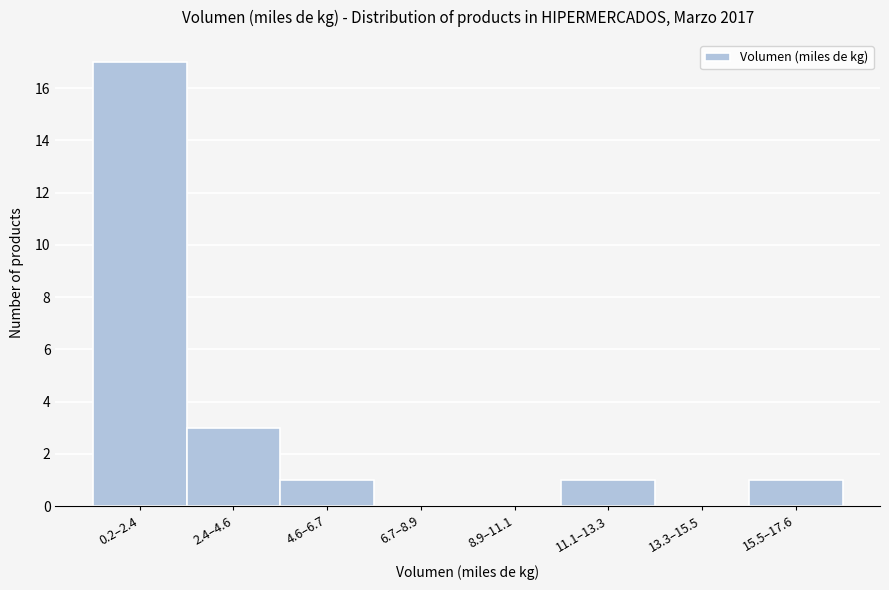

Reading left to right, transcribe all the data shown in this chart.

0.2–2.4=17	2.4–4.6=3	4.6–6.7=1	6.7–8.9=0	8.9–11.1=0	11.1–13.3=1	13.3–15.5=0	15.5–17.6=1